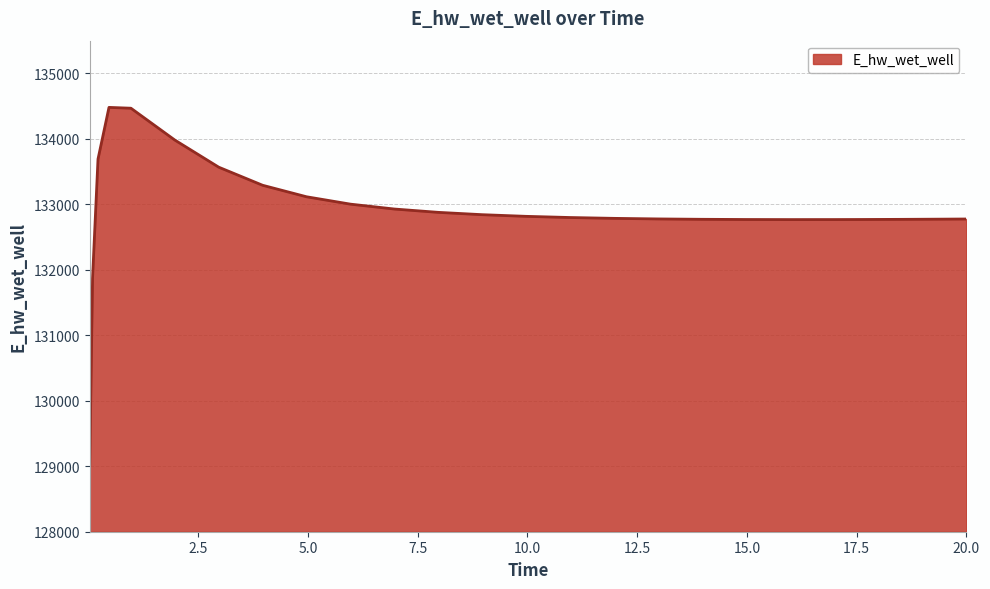

What is the smallest value displayed?

129015.7